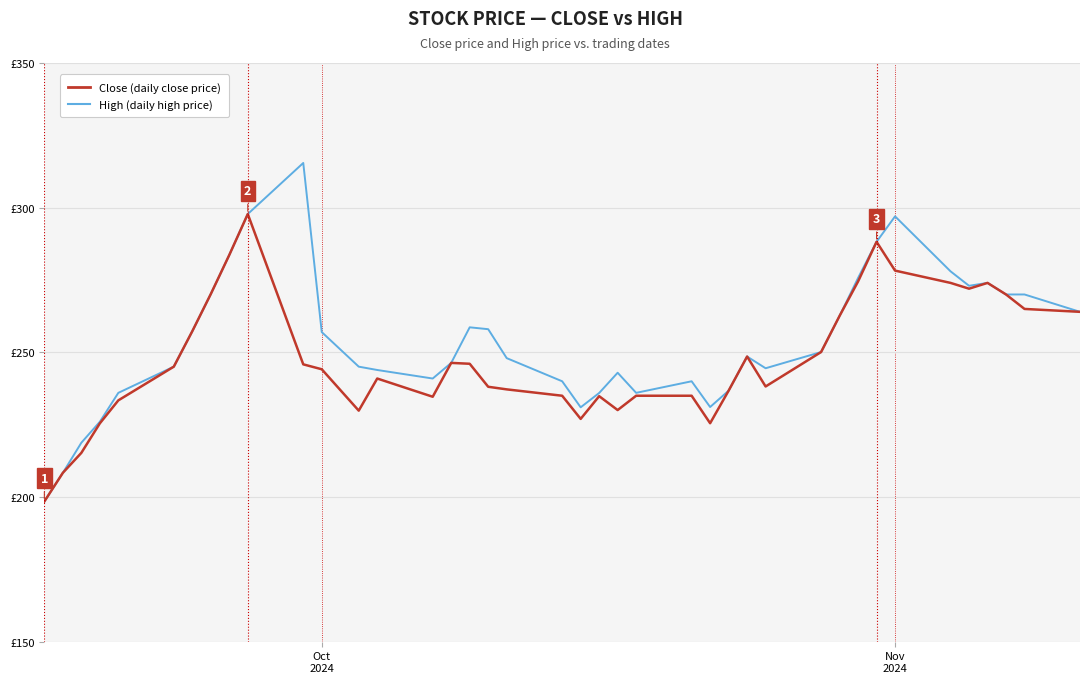

Is this an area chart (filled region under the line)?

No